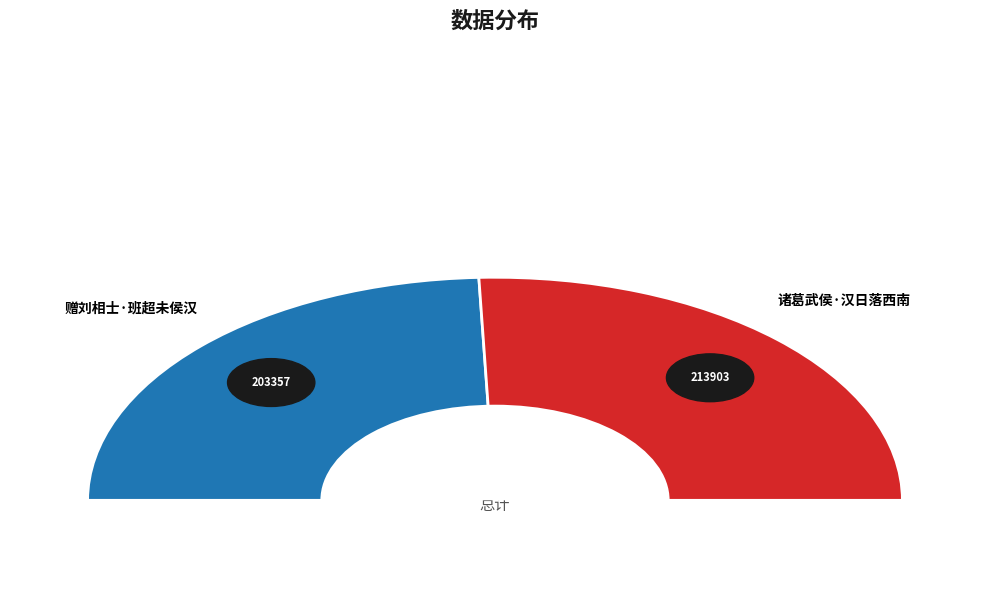

Rank the categories by value from highest to lowest.

诸葛武侯·汉日落西南, 赠刘相士·班超未侯汉